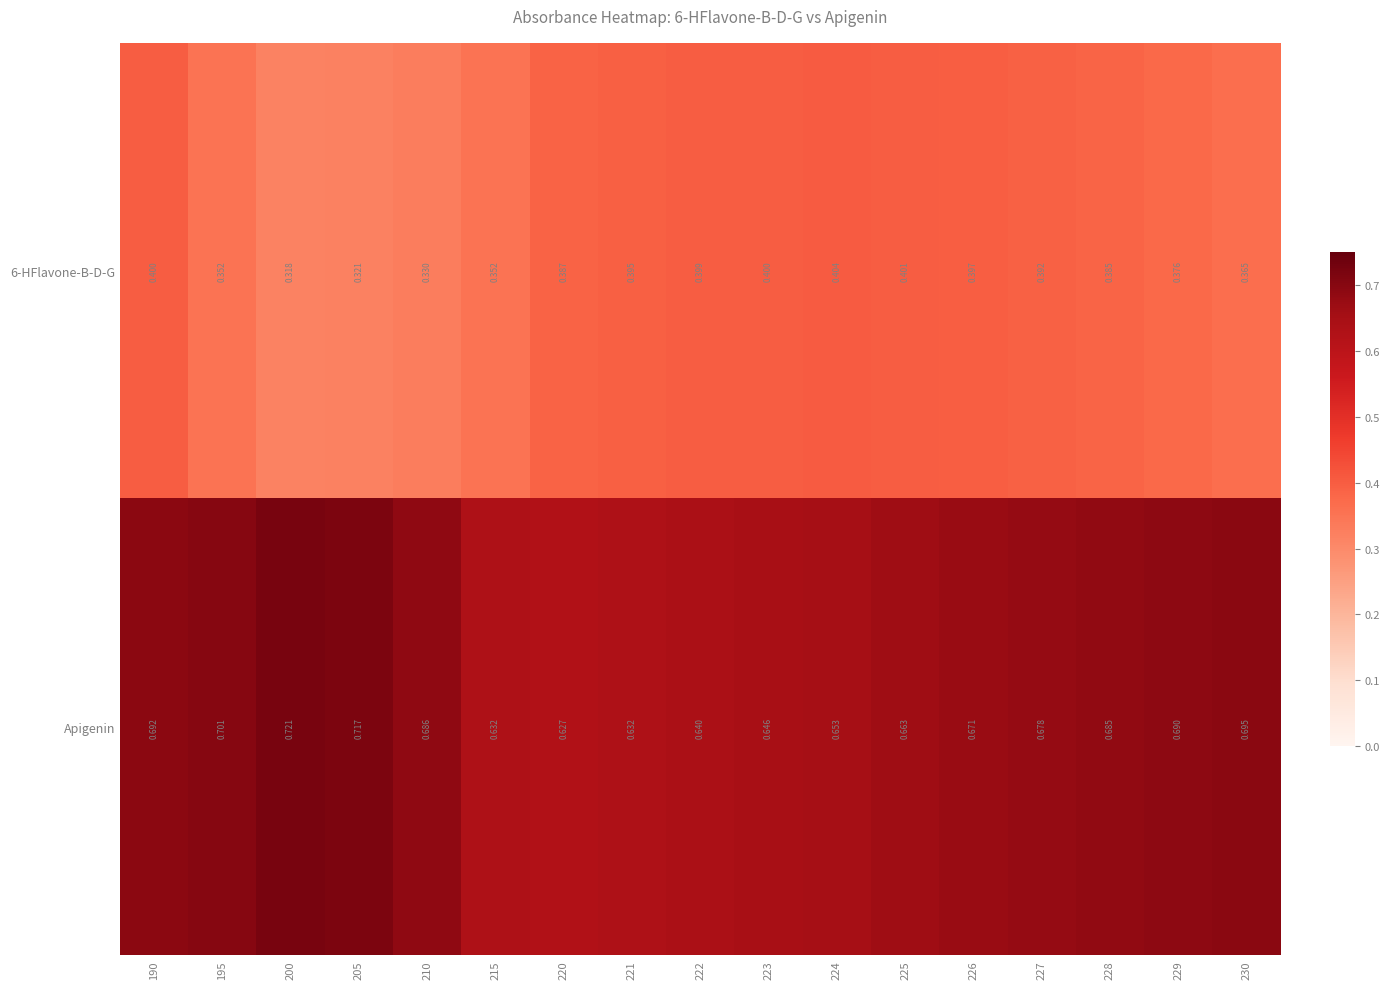

Which series changed the most between 223 and 229?

Apigenin